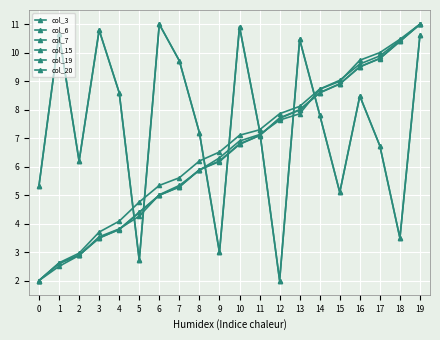

At which label does col_7 first exceed 6?

9